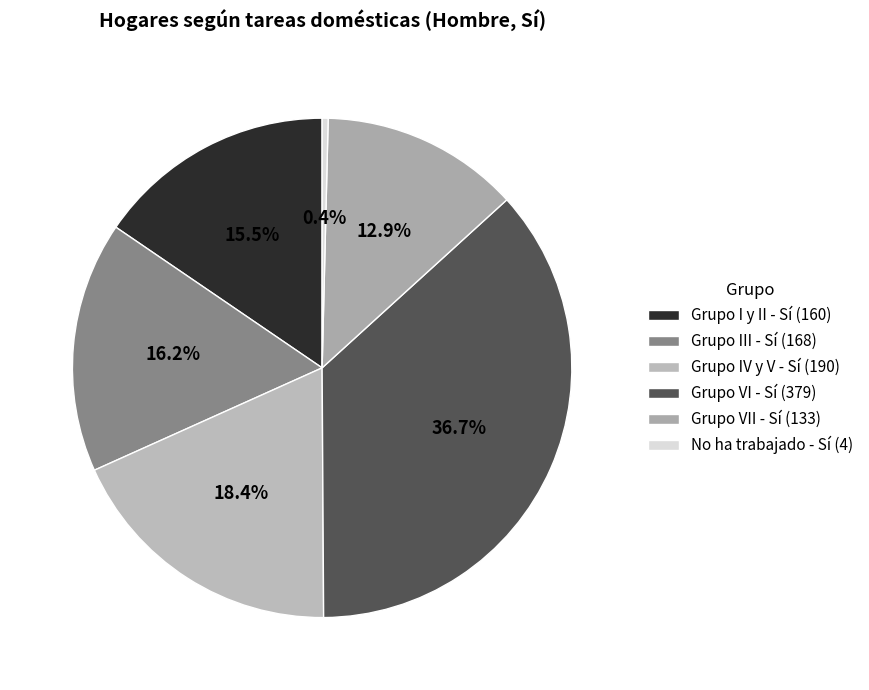

Which slice is the smallest?

No ha trabajado - Sí (4)